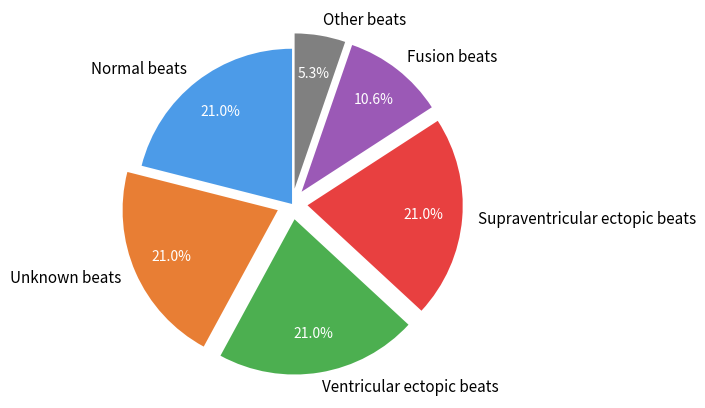

Approximately how many times larger is the value at Unknown beats compared to Ventricular ectopic beats?

1.0